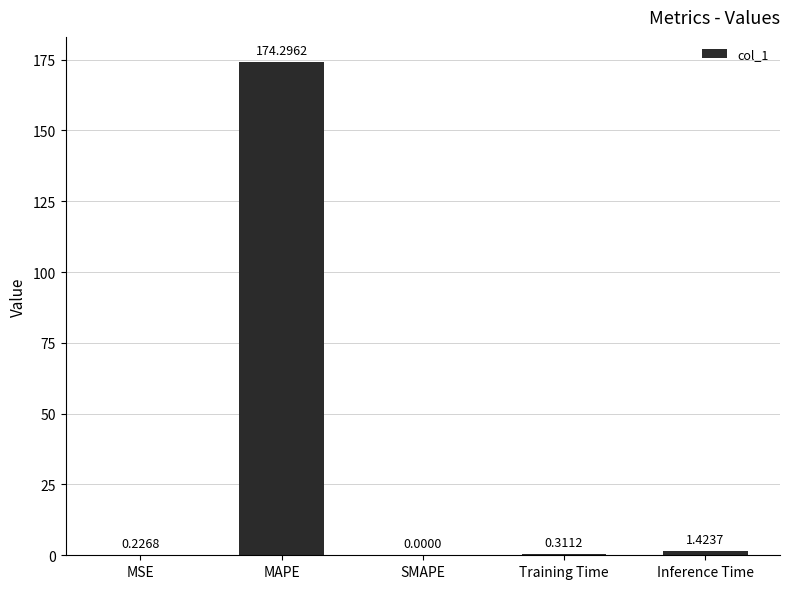

At which label is the value closest to 87?

Inference Time